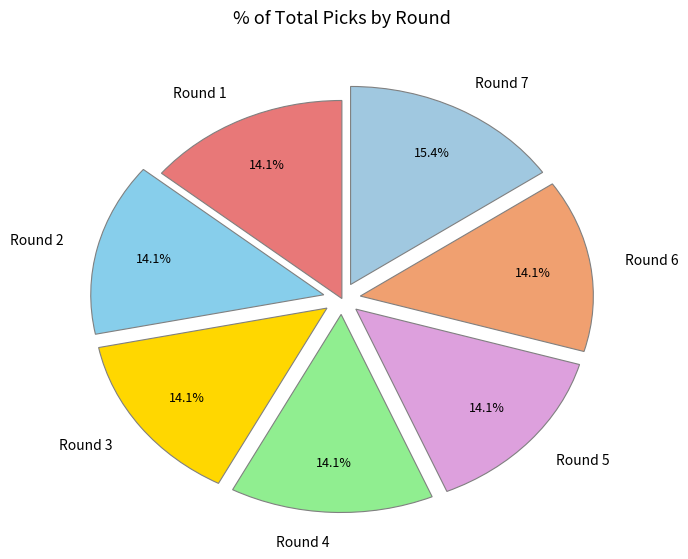

Combined, do Round 3 and Round 4 account for over 50%?

No